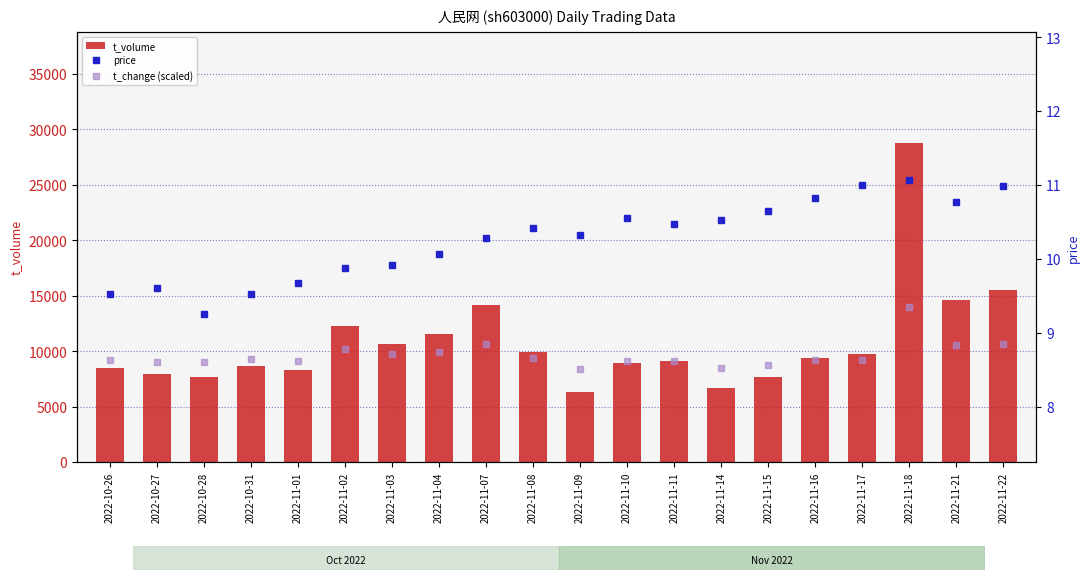

Which has a higher value, 2022-11-02 or 2022-10-31?

2022-11-02